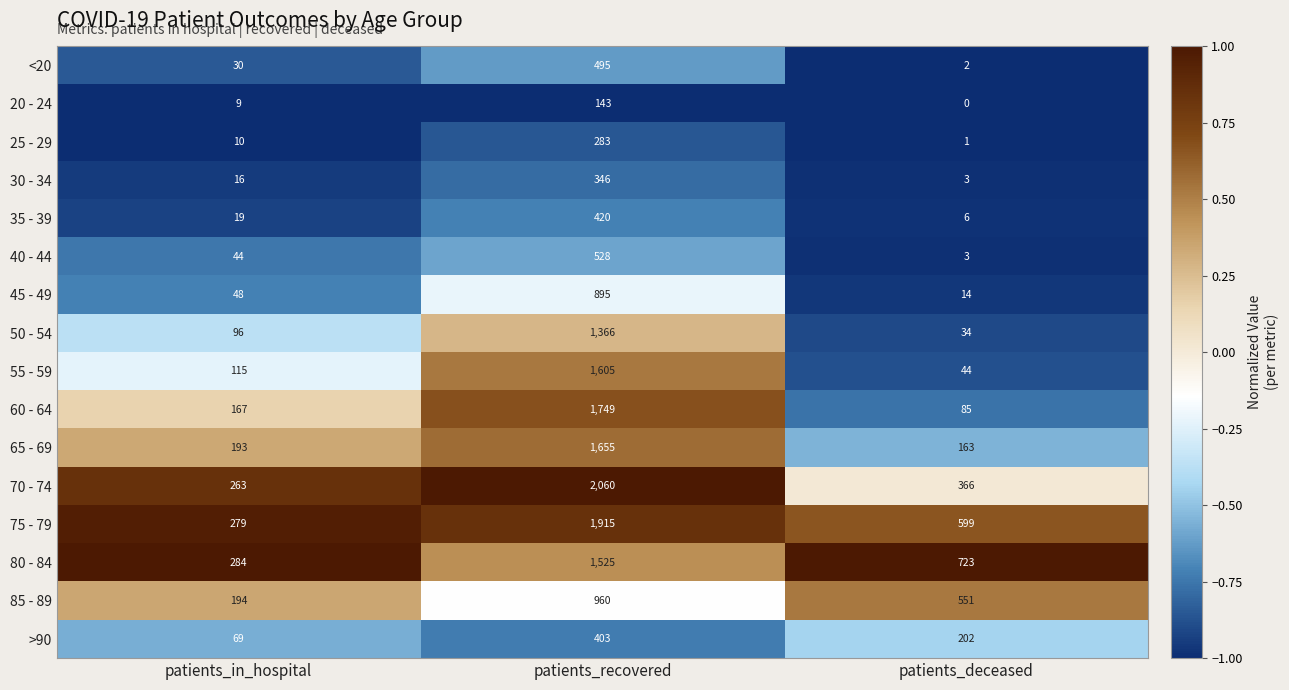

The value of 55 - 59 at patients_recovered is 612. True or false?

False